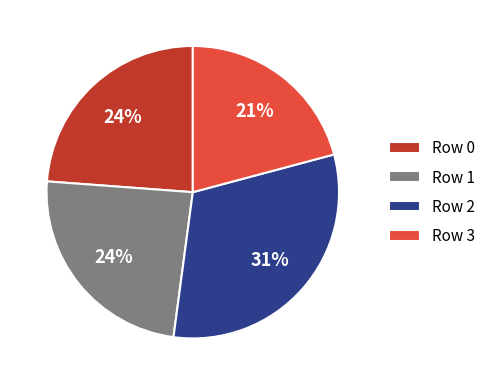

Combined, do Row 1 and Row 2 account for over 50%?

Yes